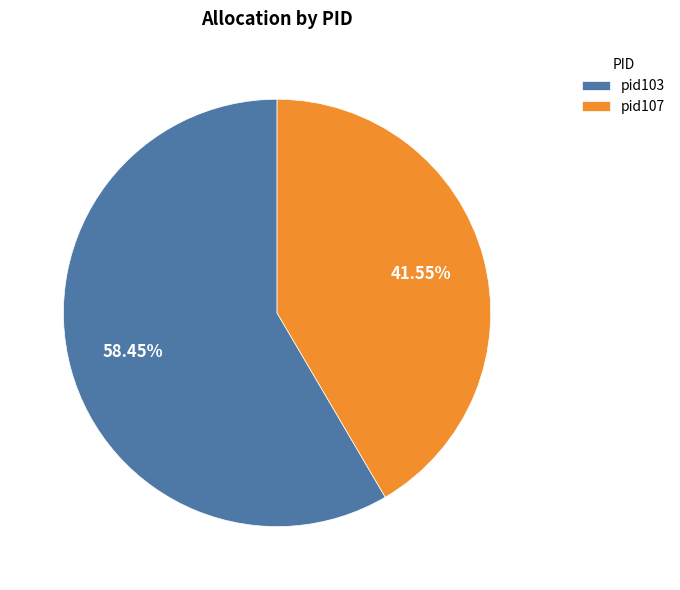

To the nearest percent, what portion does pid103 represent?

58%